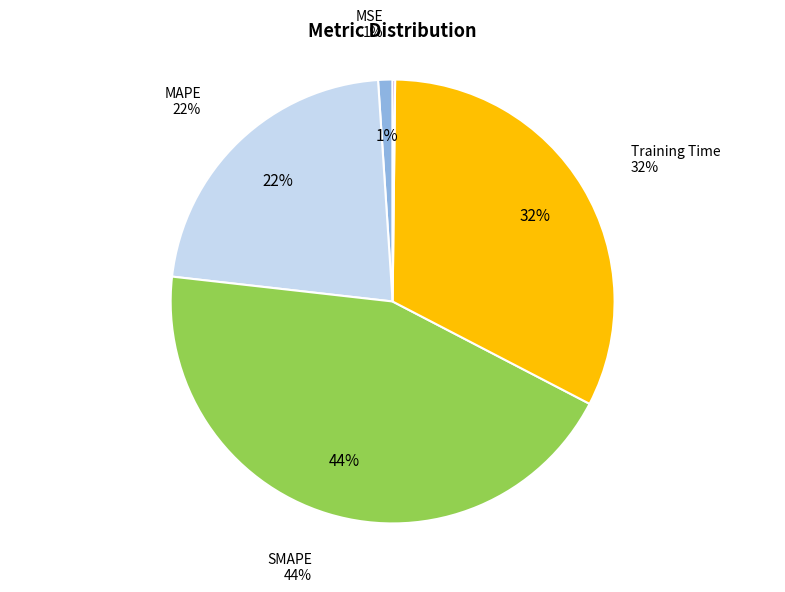

Rank the categories by value from lowest to highest.

Inference Time, MSE, MAPE, Training Time, SMAPE